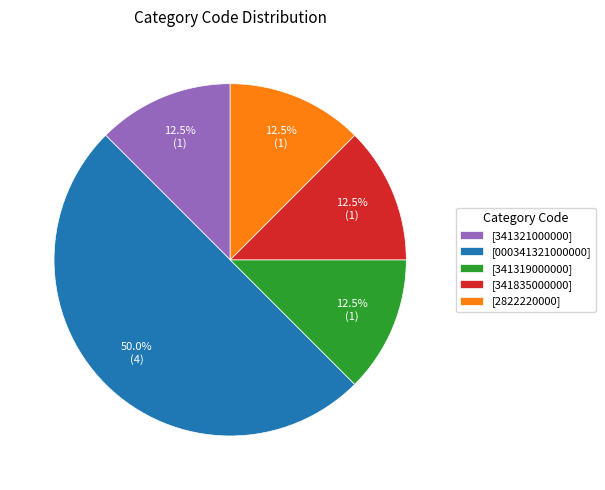

What percentage do [2822220000] and [341835000000] together represent?

25.0%